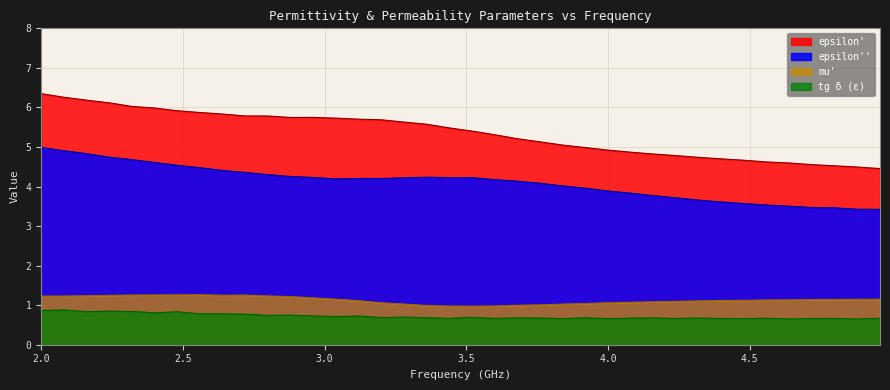

What is the sum of the tg_delta_epsilon values at 2.88 and 3.2?

1.4